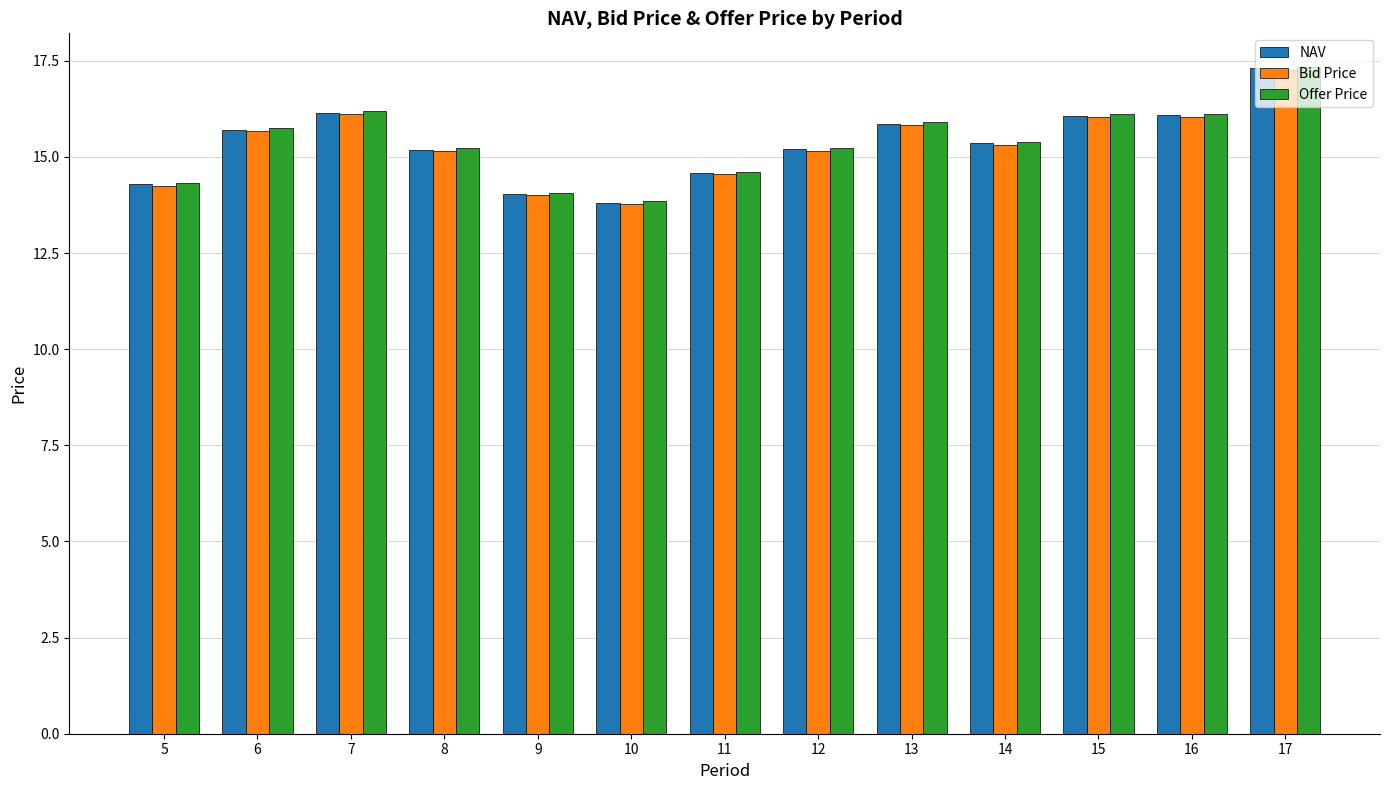

What is the value of the Offer Price bar at the 11th from the left?

16.1